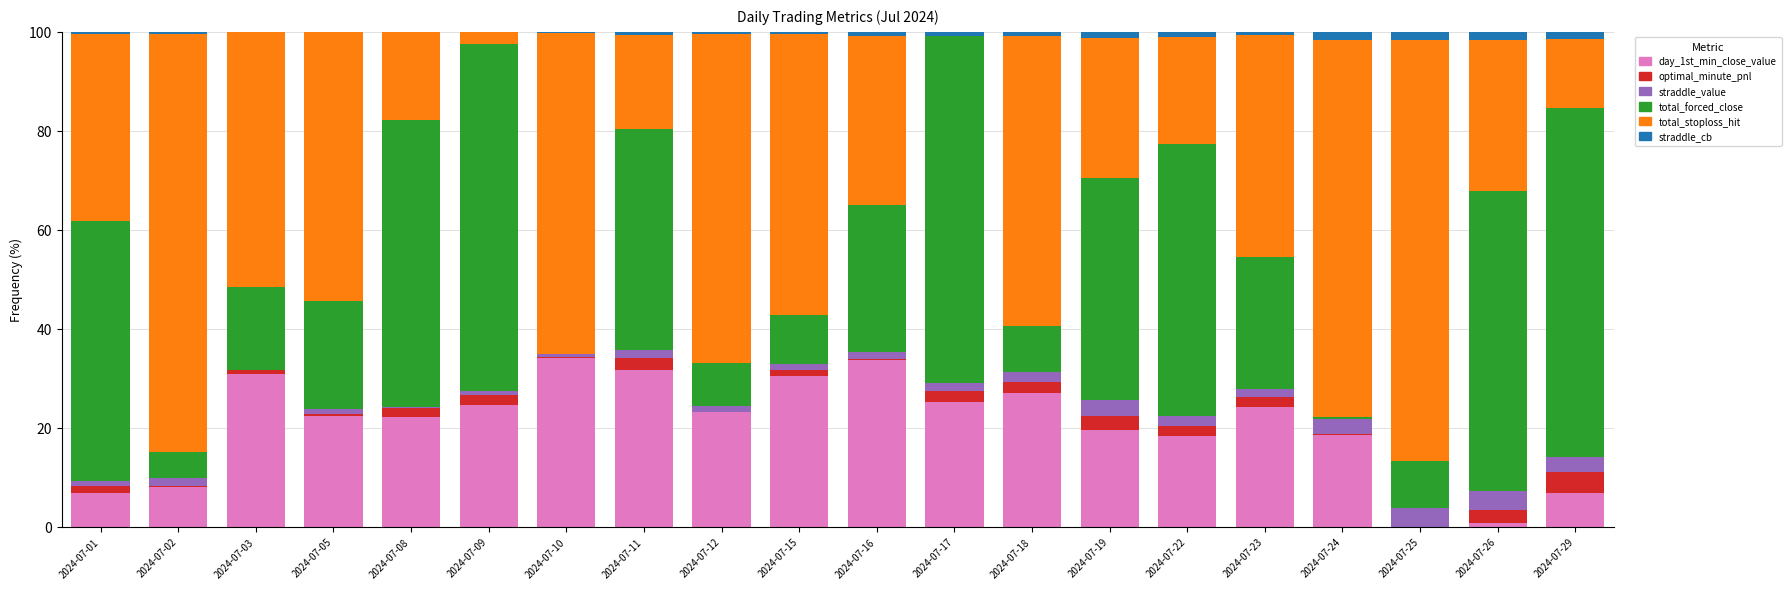

What is the difference between the day_1st_min_close_value values at 2024-07-26 and 2024-07-09?

23.9